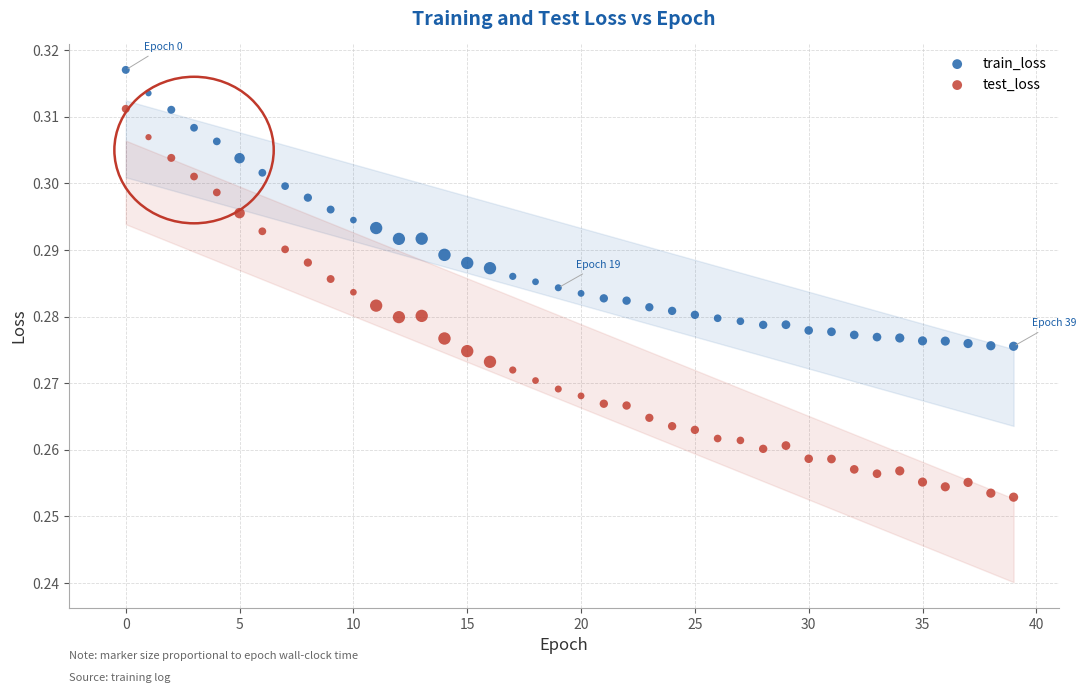

Which series has the widest spread of Y values?

test_loss